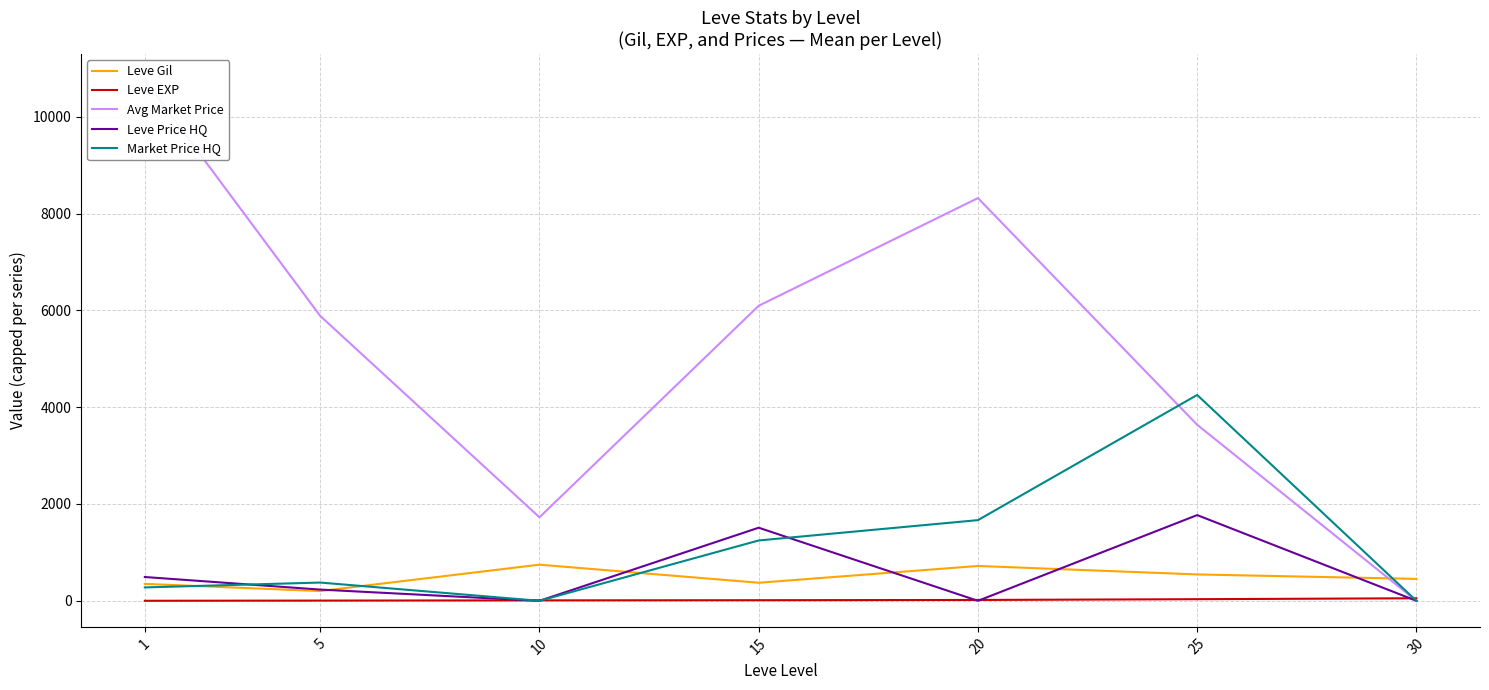

True or false: Leve Gil has a value of 373.3 at 15.

True